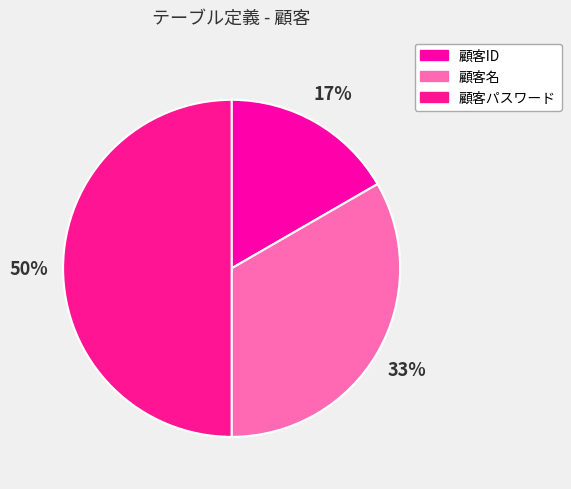

To the nearest percent, what percentage of the pie is 顧客パスワード?

50%